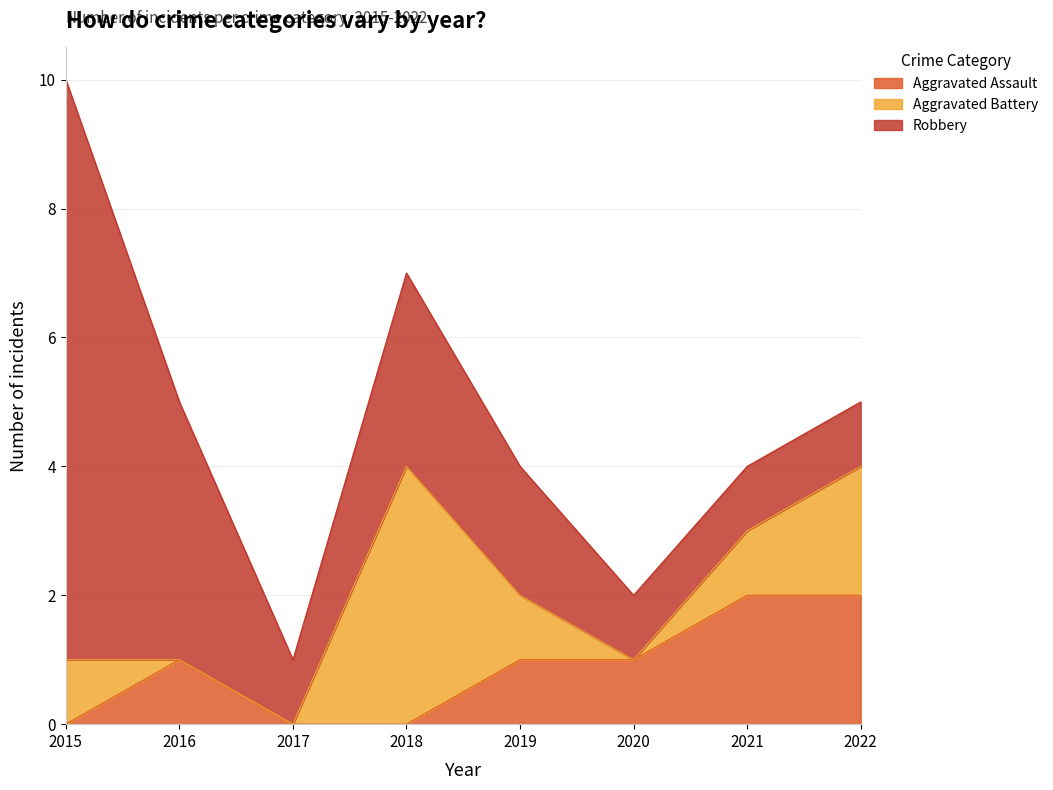

What is the difference between the Aggravated Assault values at 2022 and 2016?

1